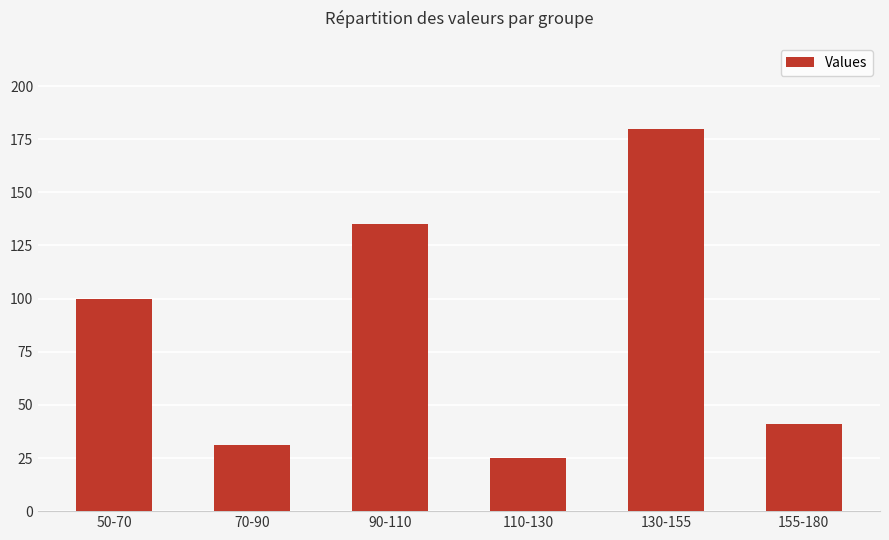

What is the maximum value shown in the chart?

180